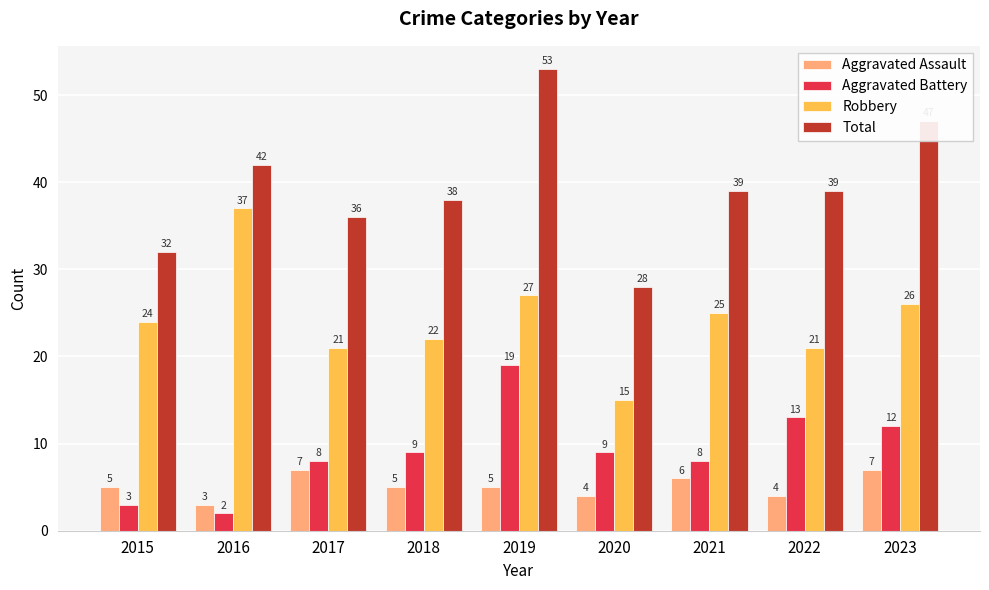

Is it true that Aggravated Assault equals 2 at 2021?

False